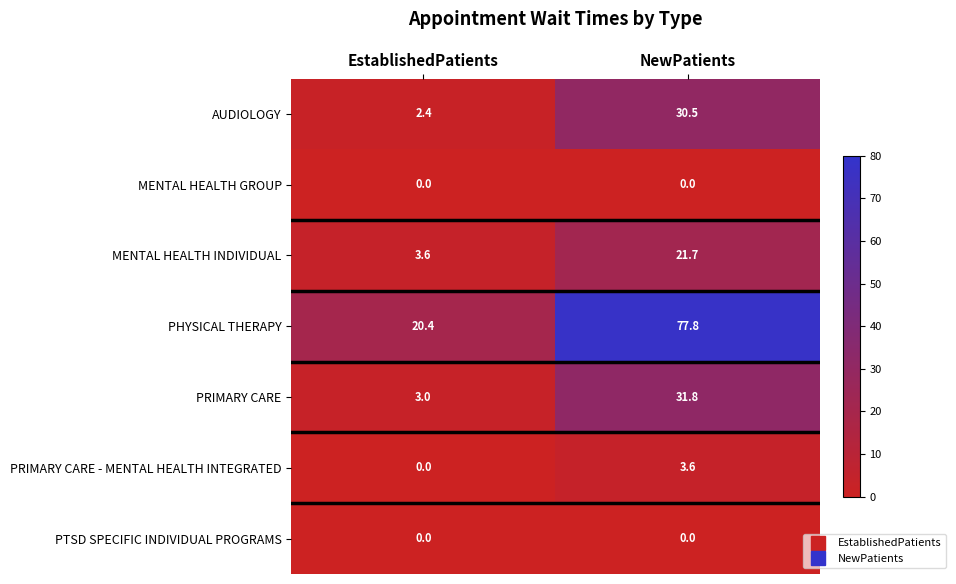

List the labels in order of MENTAL HEALTH INDIVIDUAL value, largest first.

NewPatients, EstablishedPatients